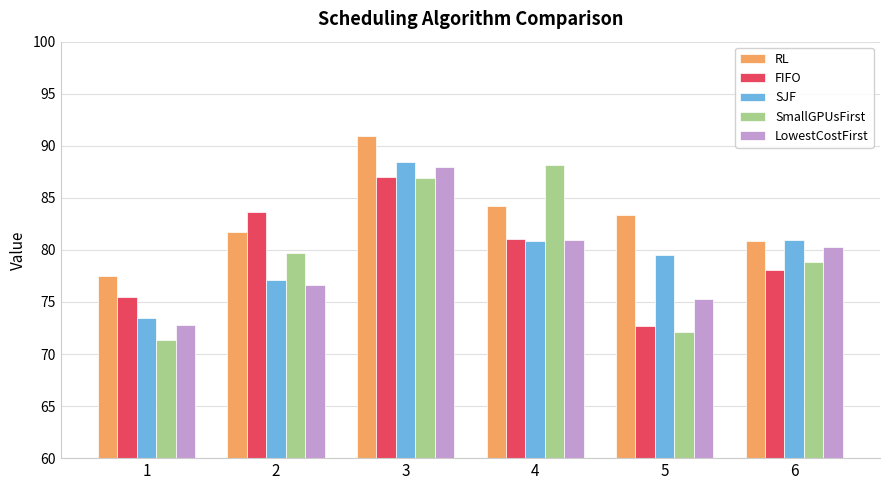

What is the difference between the FIFO values at 5 and 6?

5.4